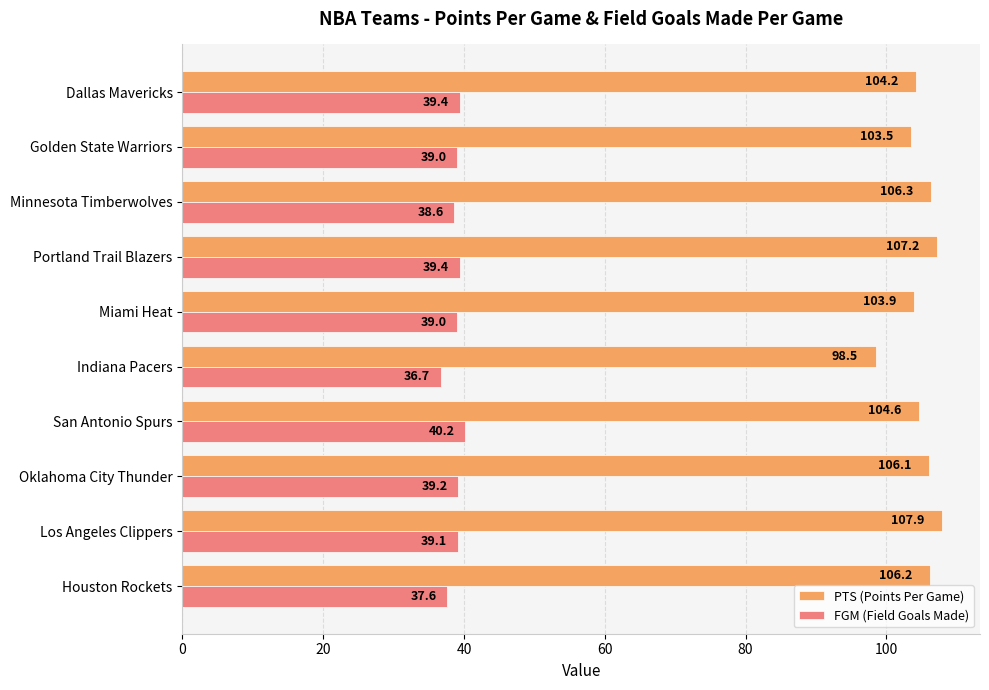

Which category has the lowest value across all series?

Indiana Pacers